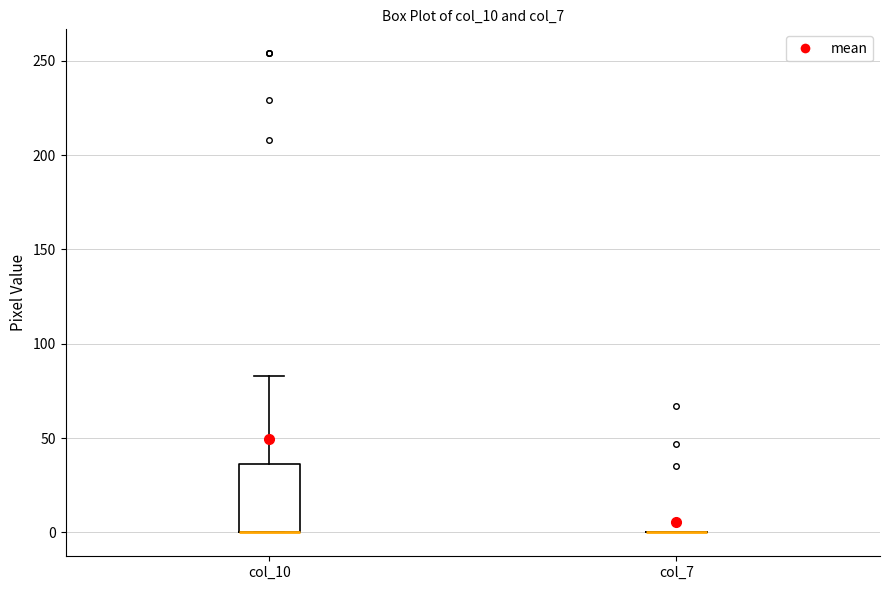

Reading left to right, read every box against the y-axis: the position of its median line, the range the box covers, and the ends of its whiskers. The values are not printed on the chart, so give them approximately, as read against the axis.

col_10: median 0 (drawn on the box's lower edge), box 0 to 35, whiskers 0 to 85
col_7: box collapsed to a line at 0, whiskers 0 to 0